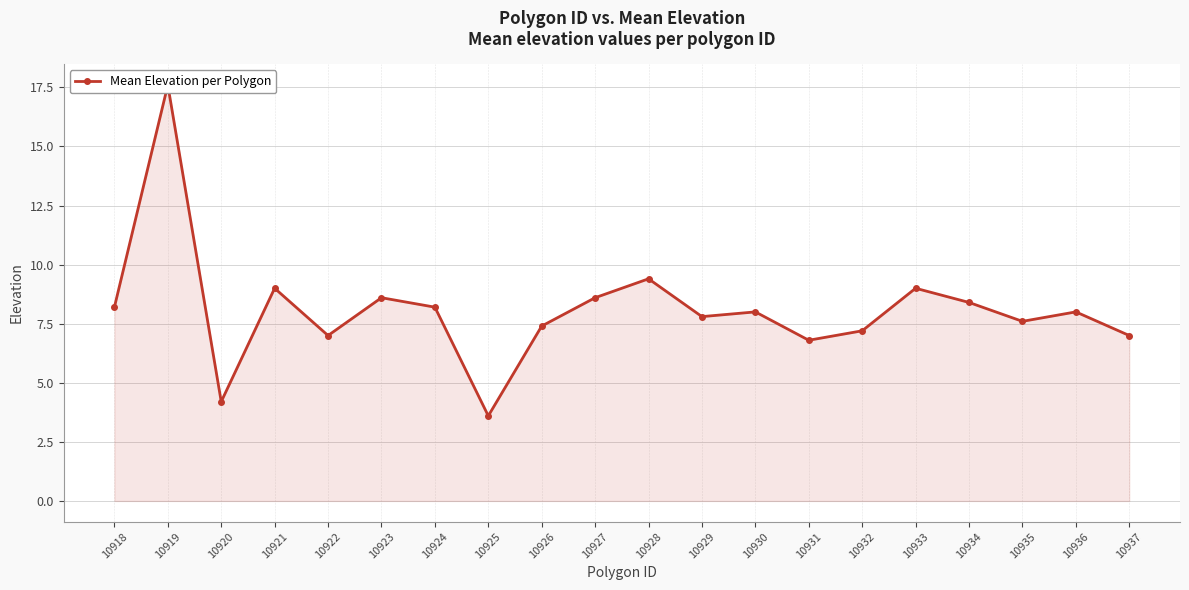

What is the sum of the values at 10930 and 10935?

15.6